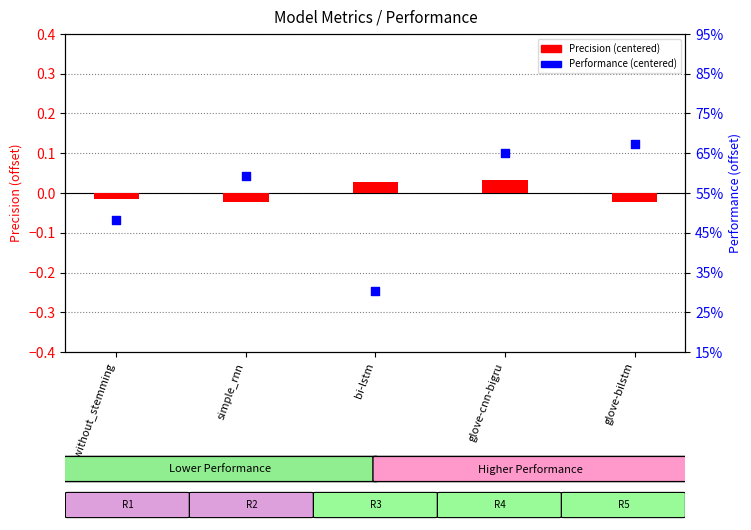

Which series has the largest total across all categories?

Precision (centered)